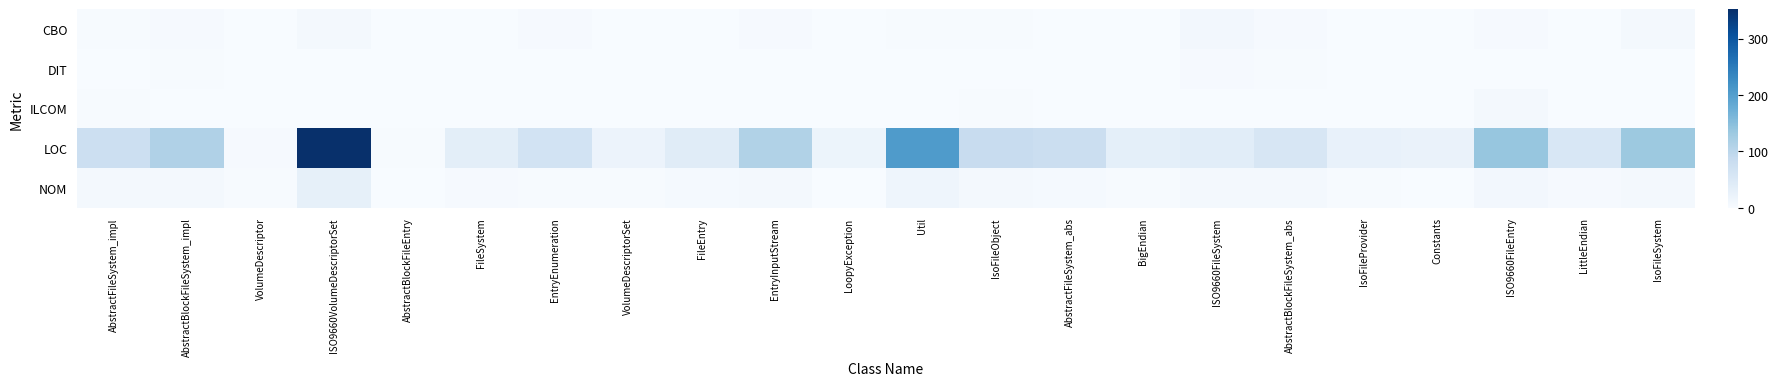

Reading left to right, list all the values displayed in this chart.

CBO: AbstractFileSystem_impl=2	AbstractBlockFileSystem_impl=3	VolumeDescriptor=1	ISO9660VolumeDescriptorSet=7	AbstractBlockFileEntry=1	FileSystem=1	EntryEnumeration=3	VolumeDescriptorSet=1	FileEntry=0	EntryInputStream=3	LoopyException=0	Util=2	IsoFileObject=2	AbstractFileSystem_abs=1	BigEndian=0	ISO9660FileSystem=9	AbstractBlockFileSystem_abs=4	IsoFileProvider=1	Constants=0	ISO9660FileEntry=3	LittleEndian=0	IsoFileSystem=6
DIT: AbstractFileSystem_impl=1	AbstractBlockFileSystem_impl=2	VolumeDescriptor=0	ISO9660VolumeDescriptorSet=1	AbstractBlockFileEntry=1	FileSystem=0	EntryEnumeration=0	VolumeDescriptorSet=0	FileEntry=0	EntryInputStream=0	LoopyException=0	Util=0	IsoFileObject=0	AbstractFileSystem_abs=1	BigEndian=0	ISO9660FileSystem=3	AbstractBlockFileSystem_abs=2	IsoFileProvider=0	Constants=0	ISO9660FileEntry=1	LittleEndian=0	IsoFileSystem=0
ILCOM: AbstractFileSystem_impl=2	AbstractBlockFileSystem_impl=1	VolumeDescriptor=0	ISO9660VolumeDescriptorSet=1	AbstractBlockFileEntry=0	FileSystem=0	EntryEnumeration=1	VolumeDescriptorSet=0	FileEntry=0	EntryInputStream=1	LoopyException=0	Util=0	IsoFileObject=2	AbstractFileSystem_abs=1	BigEndian=0	ISO9660FileSystem=0	AbstractBlockFileSystem_abs=1	IsoFileProvider=1	Constants=0	ISO9660FileEntry=8	LittleEndian=0	IsoFileSystem=1
LOC: AbstractFileSystem_impl=76	AbstractBlockFileSystem_impl=112	VolumeDescriptor=4	ISO9660VolumeDescriptorSet=352	AbstractBlockFileEntry=2	FileSystem=35	EntryEnumeration=65	VolumeDescriptorSet=20	FileEntry=40	EntryInputStream=111	LoopyException=19	Util=205	IsoFileObject=83	AbstractFileSystem_abs=79	BigEndian=32	ISO9660FileSystem=38	AbstractBlockFileSystem_abs=57	IsoFileProvider=26	Constants=22	ISO9660FileEntry=138	LittleEndian=54	IsoFileSystem=132
NOM: AbstractFileSystem_impl=7	AbstractBlockFileSystem_impl=7	VolumeDescriptor=2	ISO9660VolumeDescriptorSet=29	AbstractBlockFileEntry=0	FileSystem=4	EntryEnumeration=2	VolumeDescriptorSet=2	FileEntry=5	EntryInputStream=7	LoopyException=0	Util=16	IsoFileObject=8	AbstractFileSystem_abs=5	BigEndian=2	ISO9660FileSystem=6	AbstractBlockFileSystem_abs=6	IsoFileProvider=2	Constants=0	ISO9660FileEntry=9	LittleEndian=4	IsoFileSystem=6